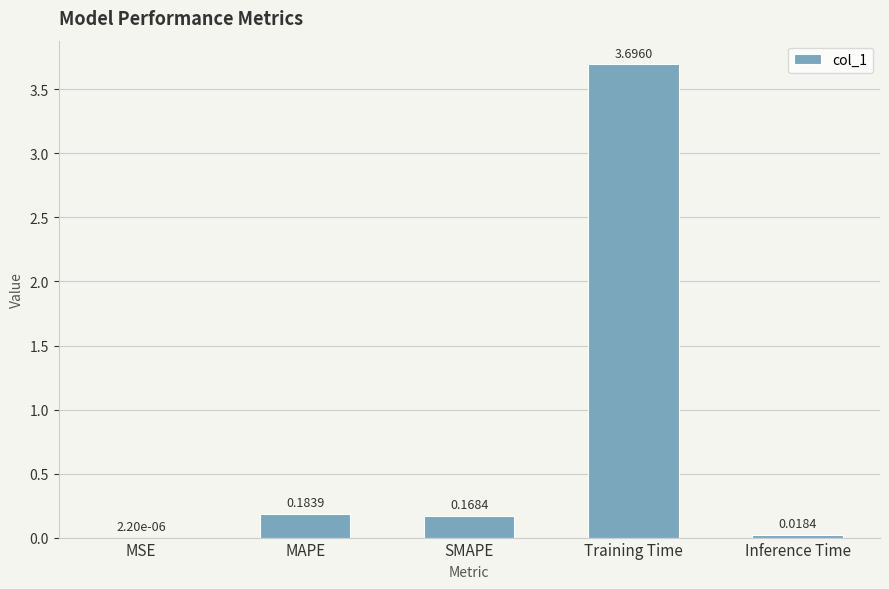

Which category has the highest value across all series?

Training Time